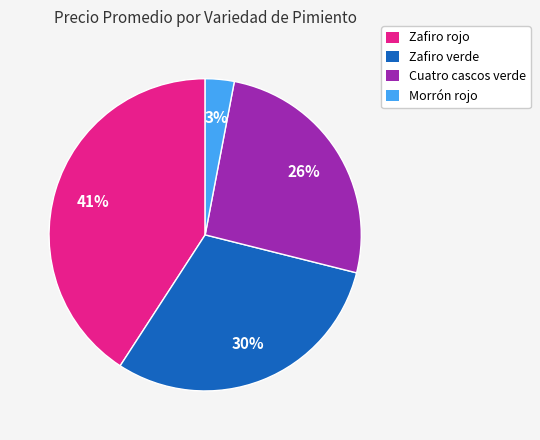

Rank the categories by value from lowest to highest.

Morrón rojo, Cuatro cascos verde, Zafiro verde, Zafiro rojo